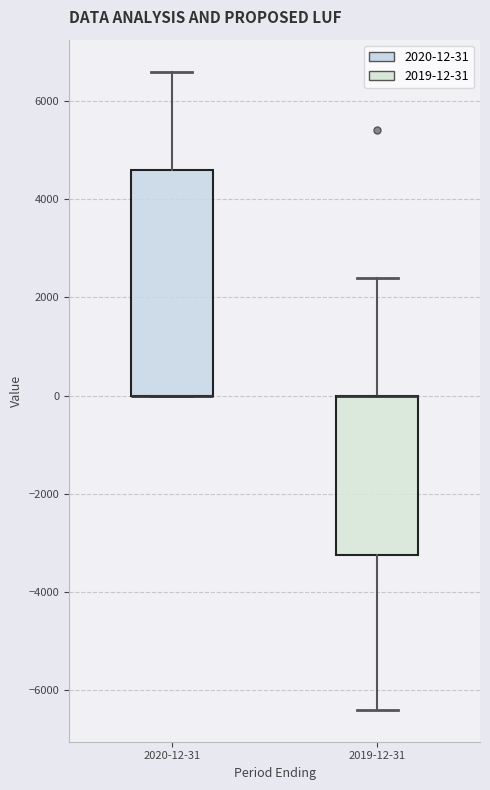

Reading left to right, read every box against the y-axis: the position of its median line, the range the box covers, and the ends of its whiskers. The values are not printed on the chart, so give them approximately, as read against the axis.

2020-12-31: median 0 (drawn on the box's lower edge), box 0 to 4600, whiskers 0 to 6600
2019-12-31: median 0 (drawn on the box's upper edge), box -3200 to 0, whiskers -6400 to 2400